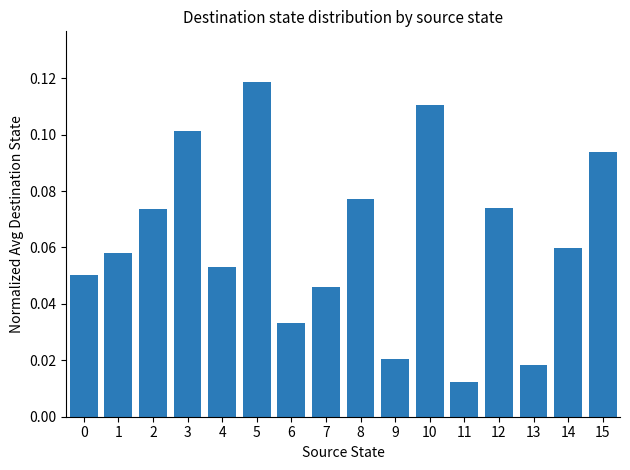

What is the change in value from 9 to 10?

+0.1